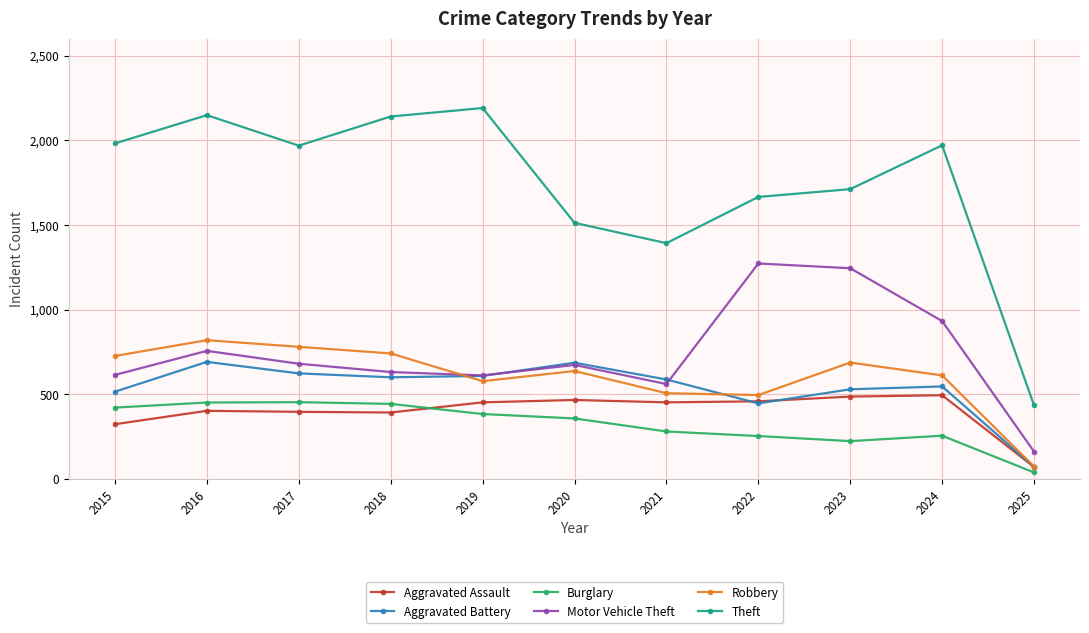

True or false: Theft and Burglary cross at least once.

False